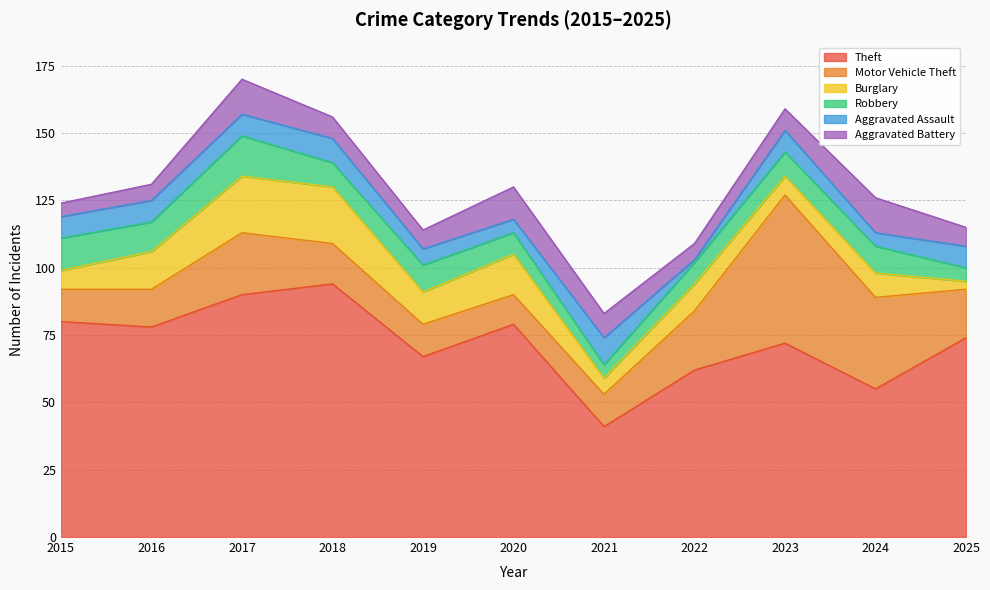

In Aggravated Assault, how many points are higher than both neighbors (excluding endpoints)?

3